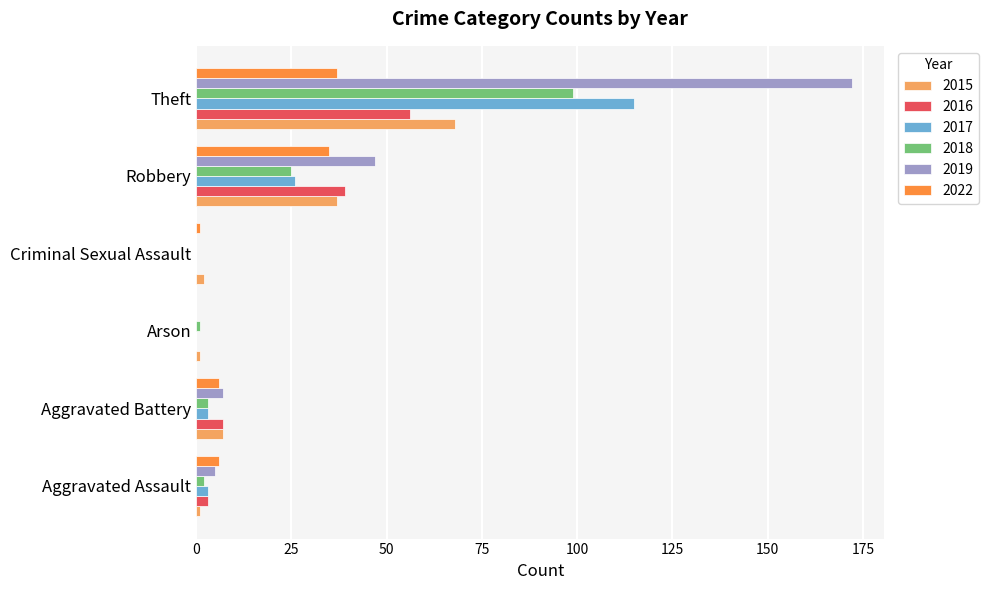

Which series has the largest total across all categories?

2019